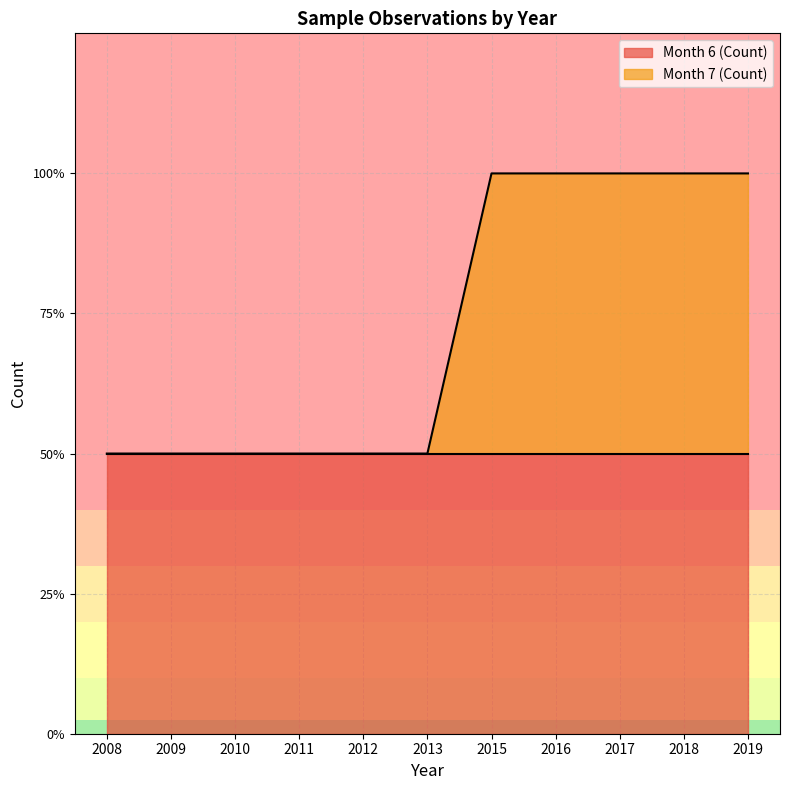

What is the change in value from 2008 to 2017?

+1